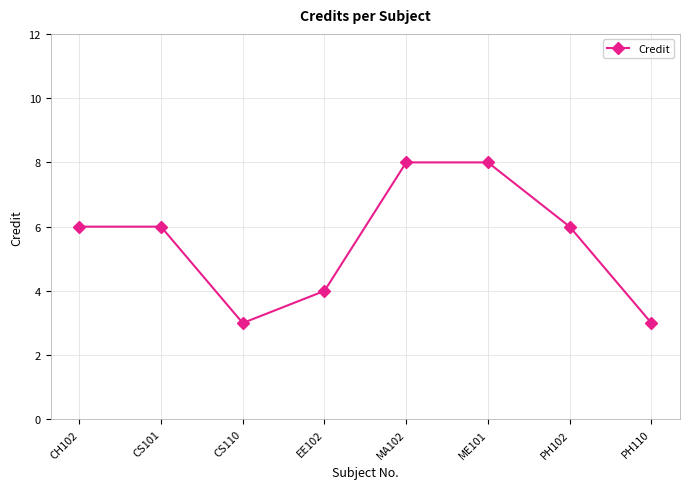

Is it true that the value at PH102 is 6?

True